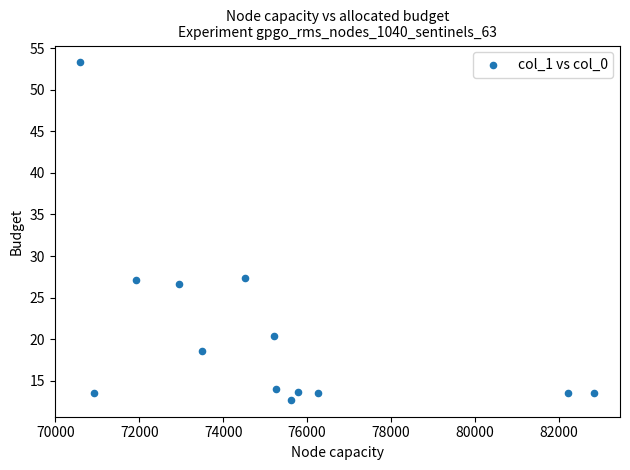

What is the range of X values (max minus min)?

12248.1